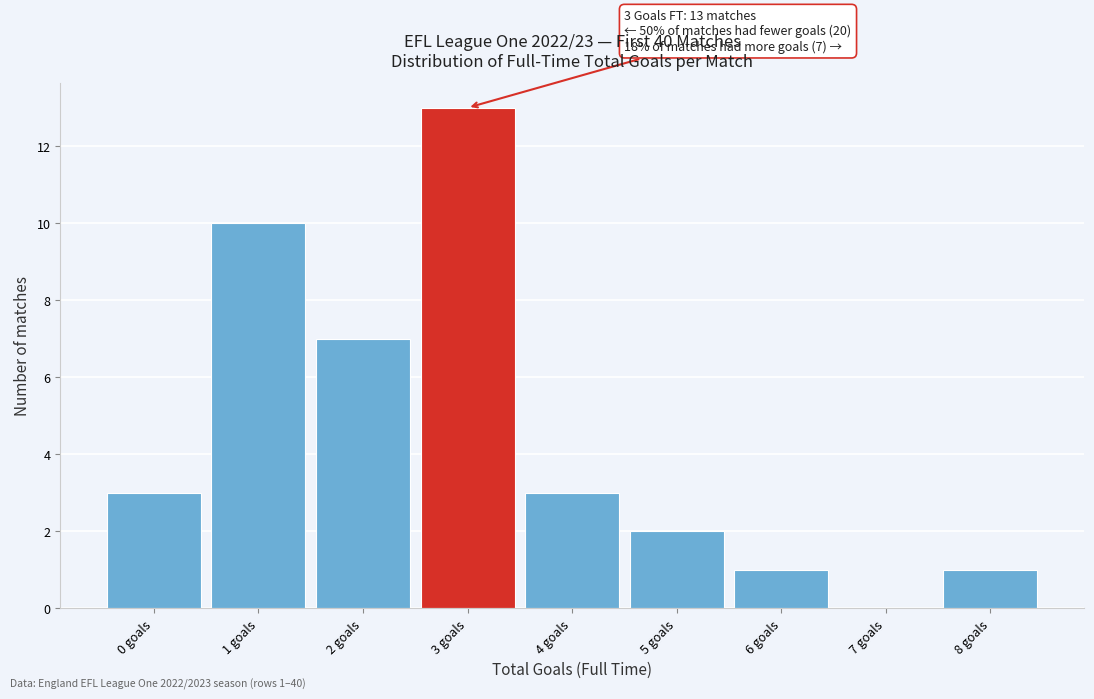

Over which range of the x-axis is the bar tallest?

2.5 to 3.5